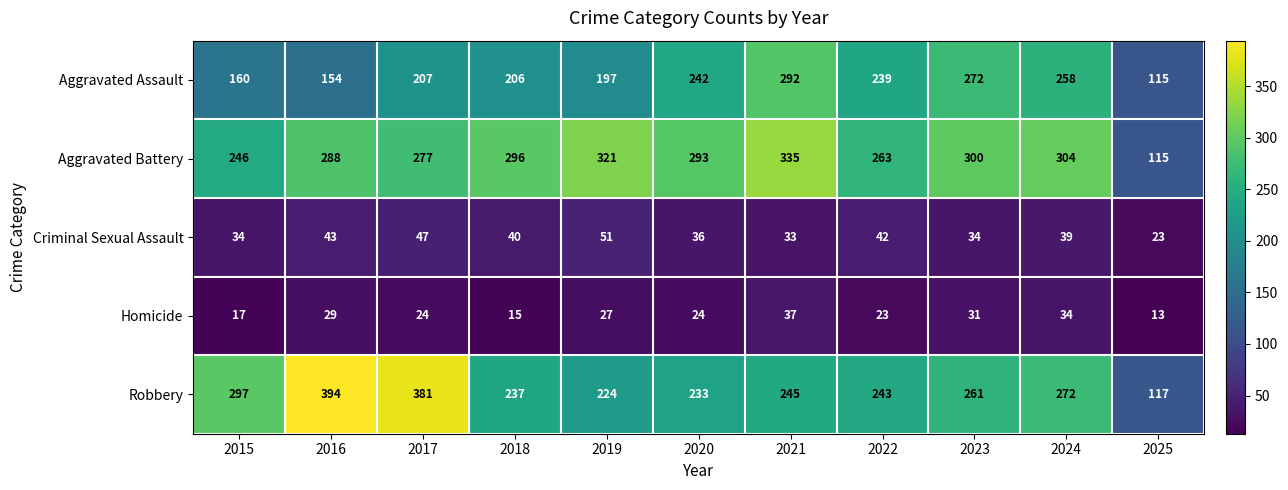

What is the difference between the second highest and minimum values in the Homicide series?

21